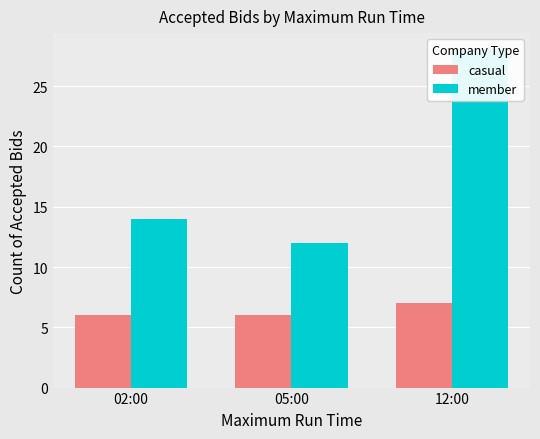

The member series shows 19 at 05:00. True or false?

False